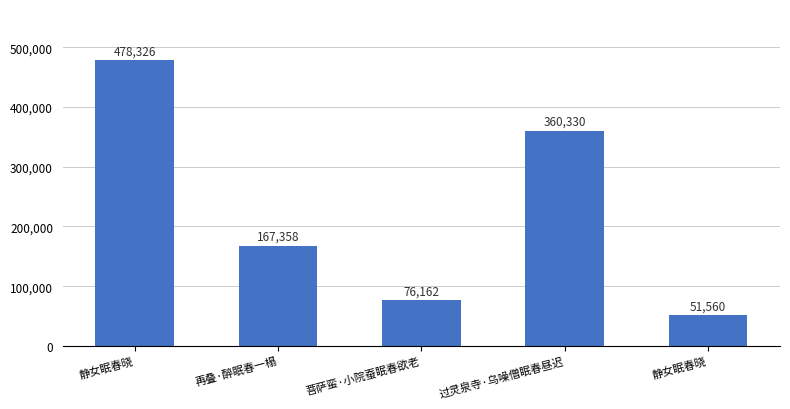

Does the chart contain any negative values?

No